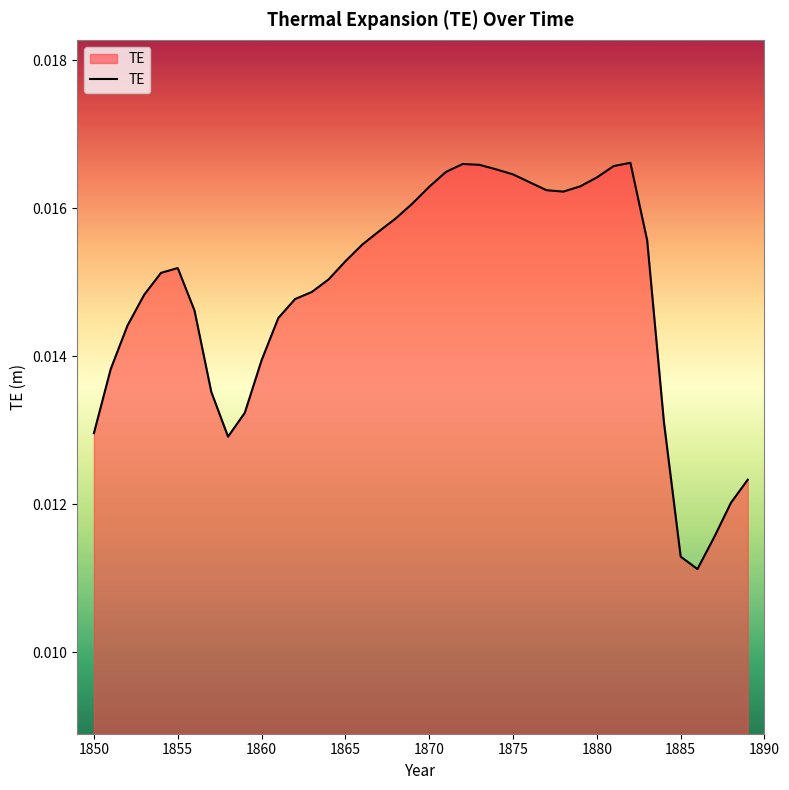

How many lines are shown in the chart?

1